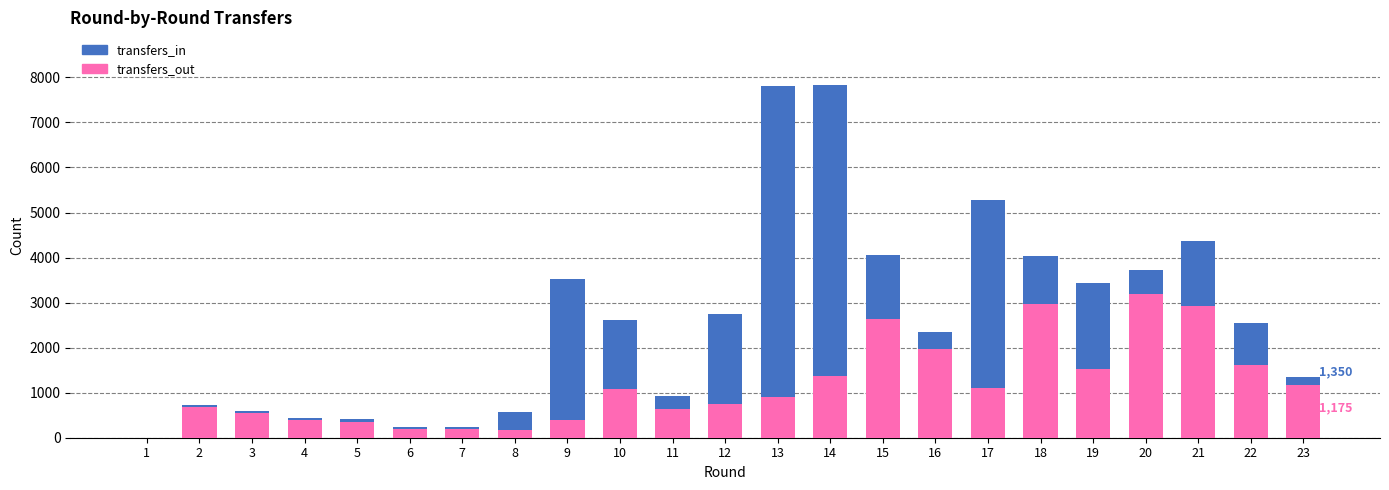

Does the chart contain stacked bars?

Yes